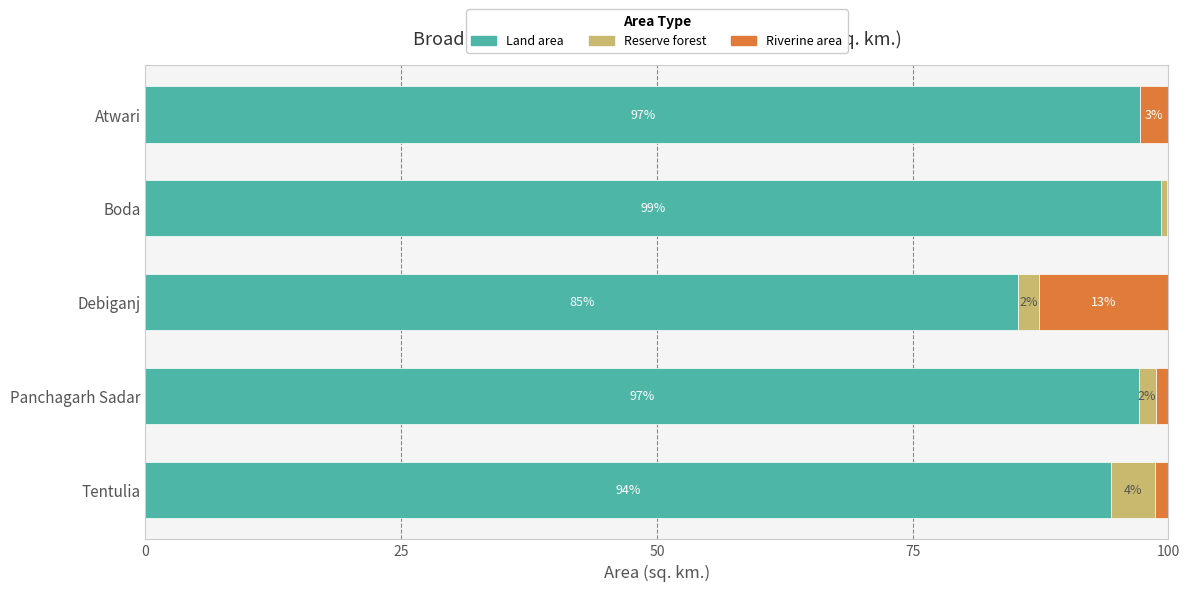

What is the approximate value of Land area at Boda?

99.2